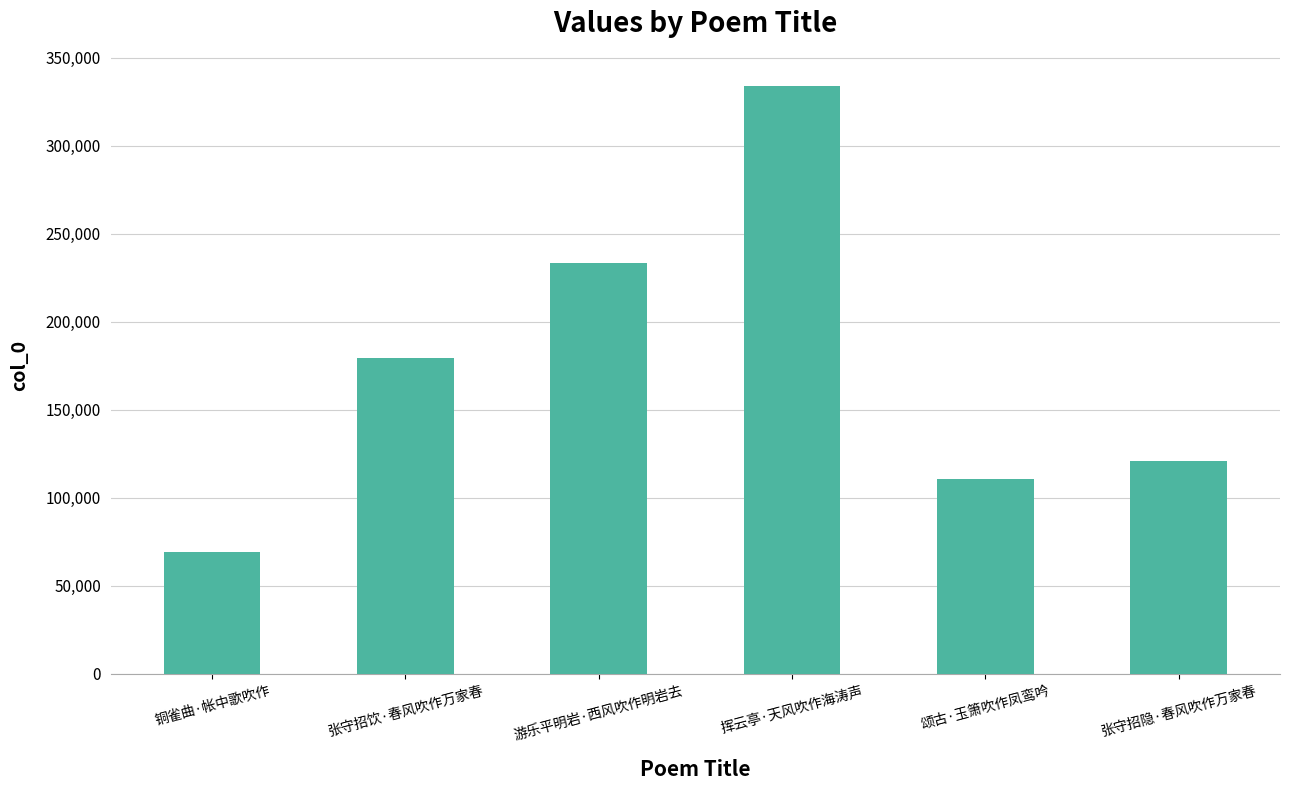

What is the sum of the values at 游乐平明岩·西风吹作明岩去 and 颂古·玉箫吹作凤鸾吟?

344057